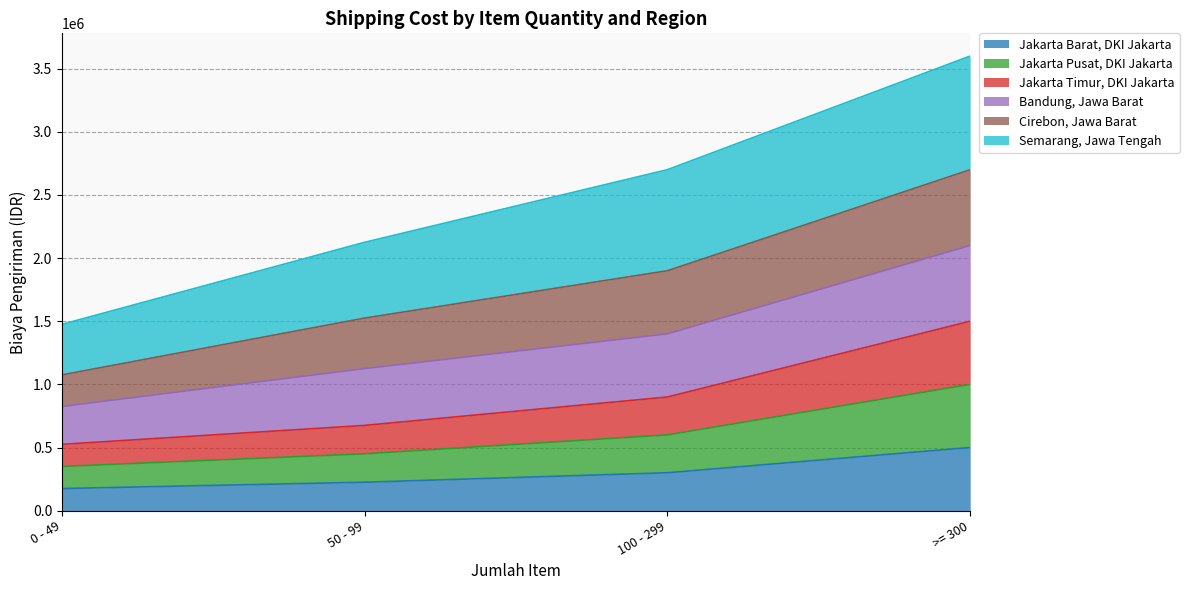

Does the chart display data point markers on the line(s)?

No